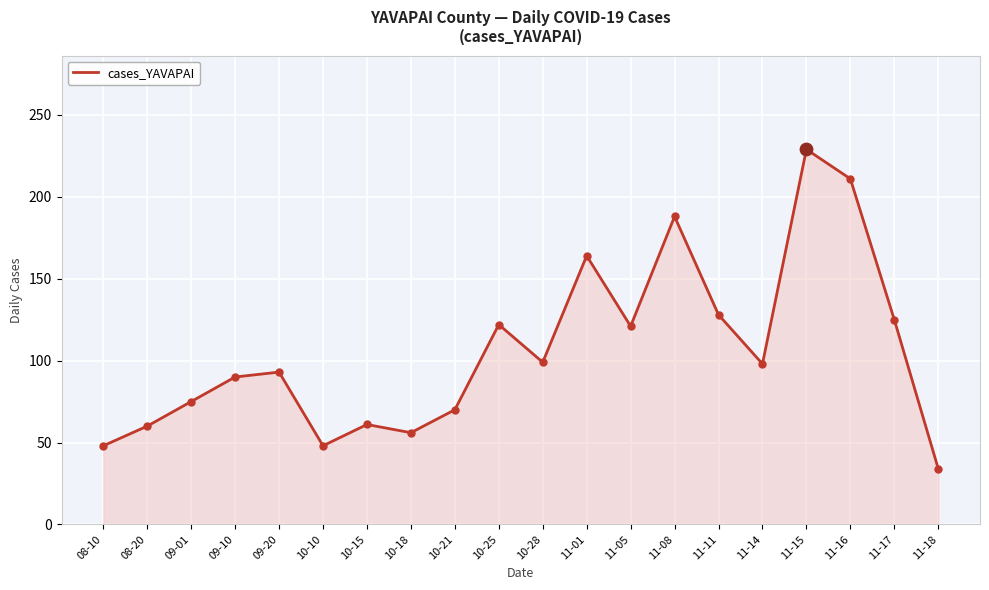

Between 08-20 and 10-21, which is larger?

10-21